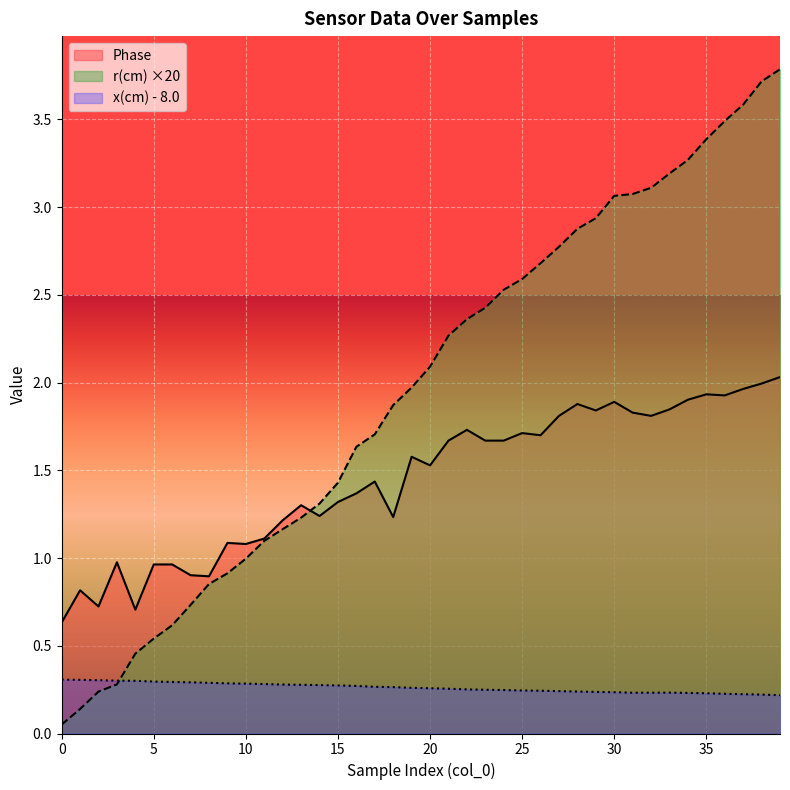

True or false: r(cm) has more than 1 points higher than both neighbors.

False